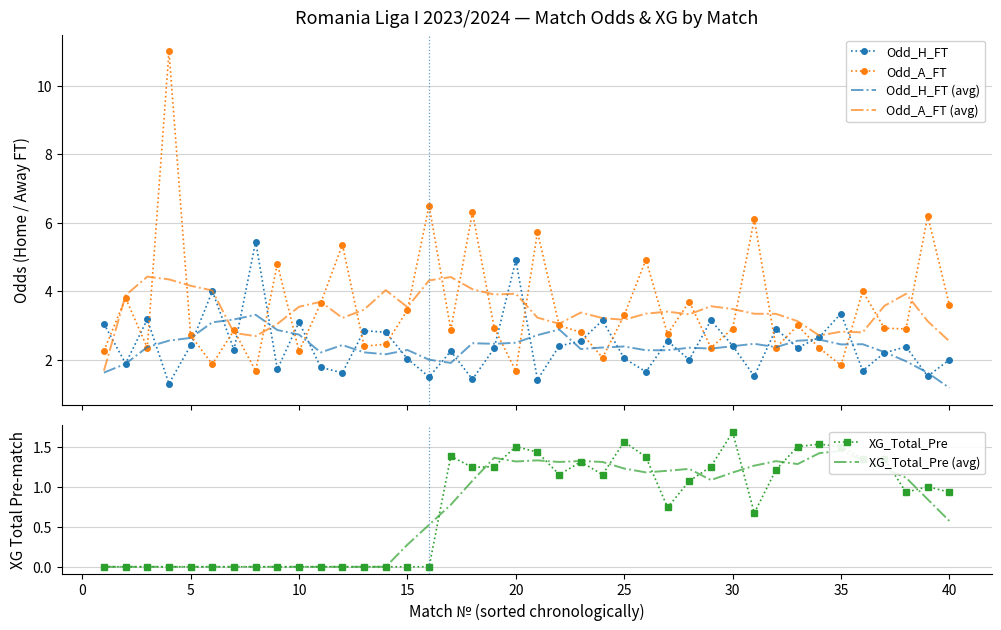

How many data points in Odd_A_FT are less than 2?

4